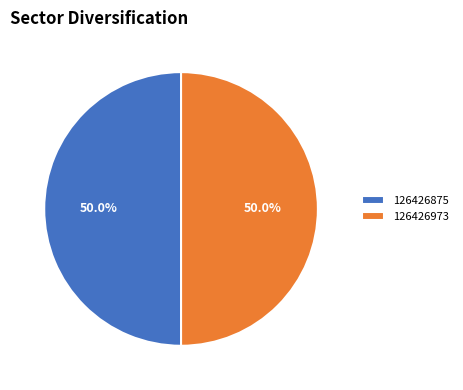

Approximately how many times larger is the value at 126426875 compared to 126426973?

1.0